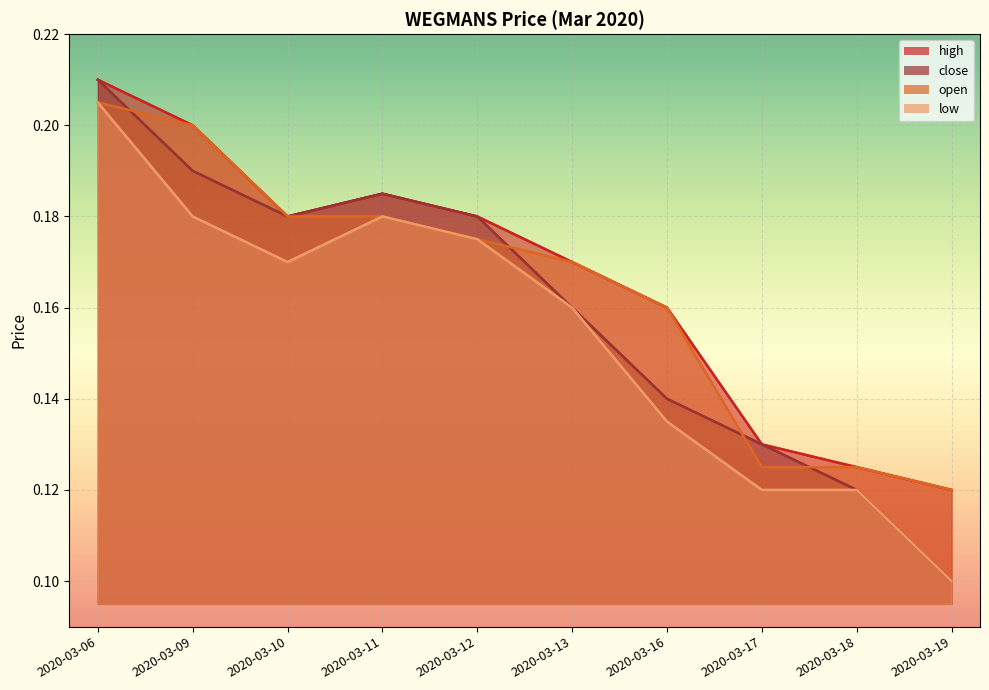

Reading left to right, transcribe all the data shown in this chart.

high: 0.2	0.2	0.2	0.2	0.2	0.2	0.2	0.1	0.1	0.1
close: 0.2	0.2	0.2	0.2	0.2	0.2	0.1	0.1	0.1	0.1
open: 0.2	0.2	0.2	0.2	0.2	0.2	0.2	0.1	0.1	0.1
low: 0.2	0.2	0.2	0.2	0.2	0.2	0.1	0.1	0.1	0.1